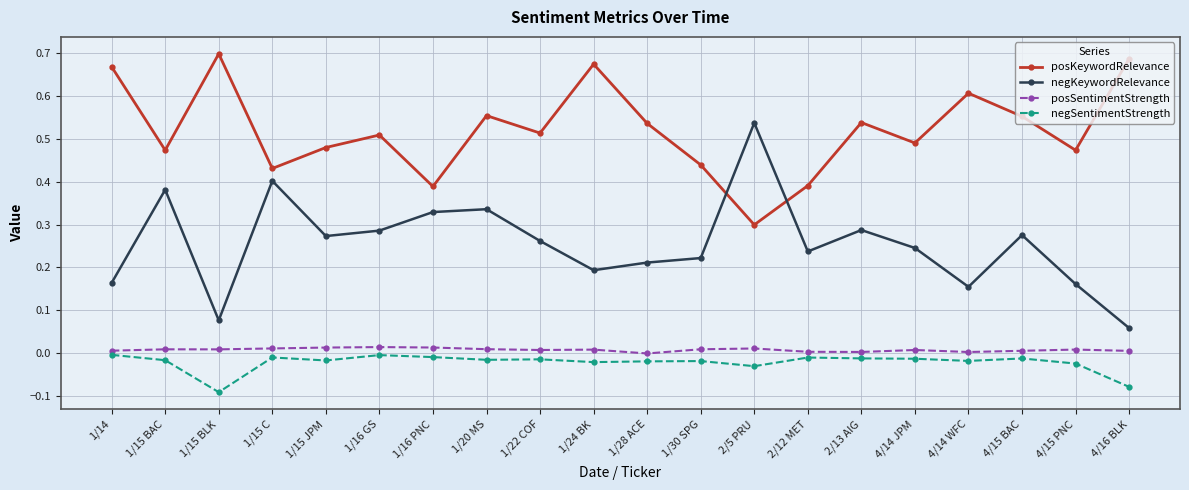

At which label does negKeywordRelevance reach its minimum?

4/16 BLK